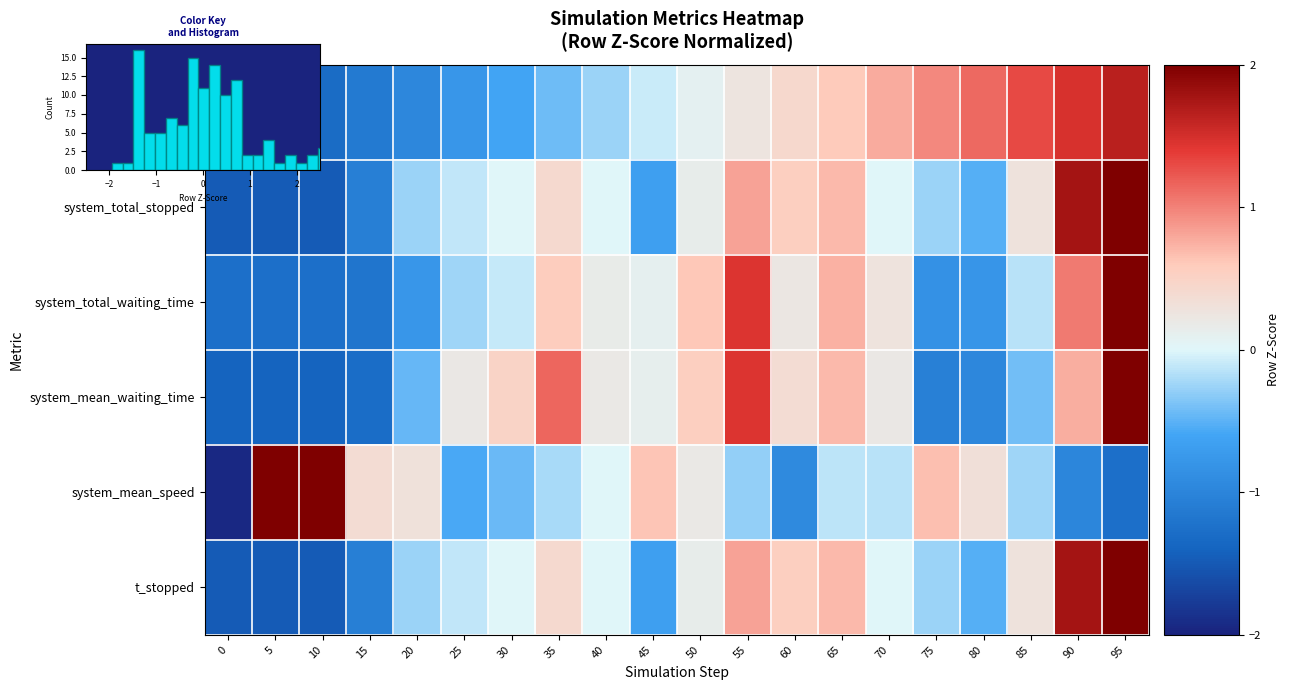

The t_stopped series shows 0.4 at 85. True or false?

False